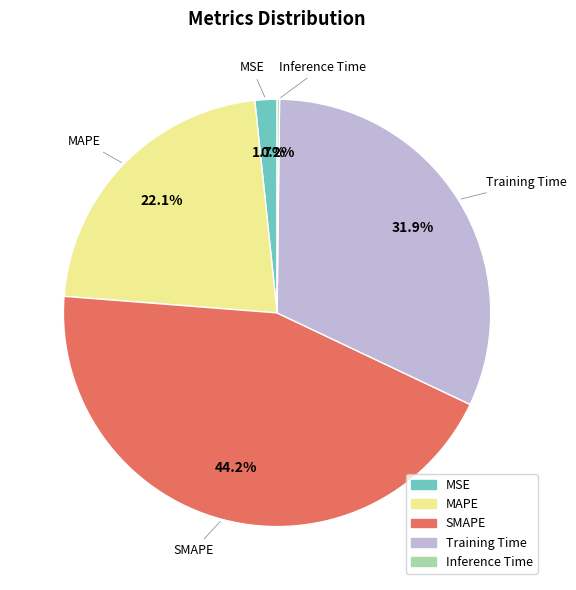

Is MSE the majority of the pie?

No